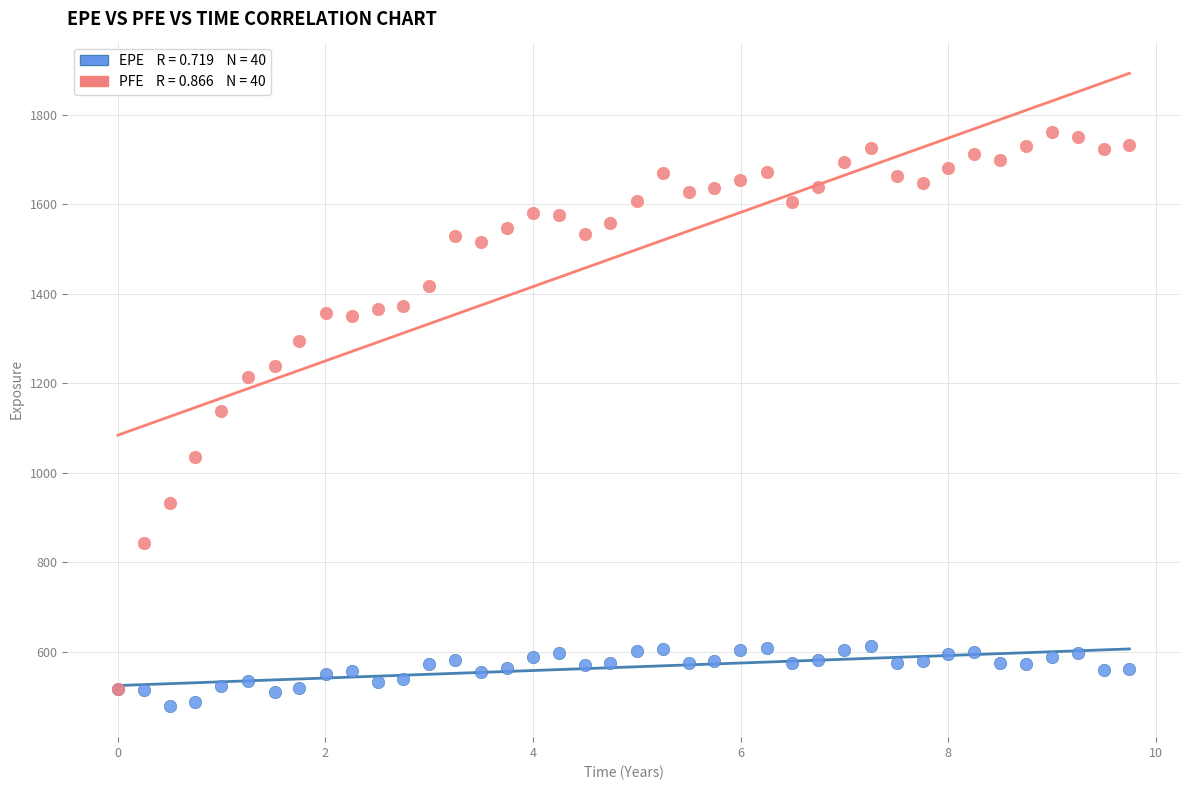

Across all series, what Y value is closest to 1121?

1138.7